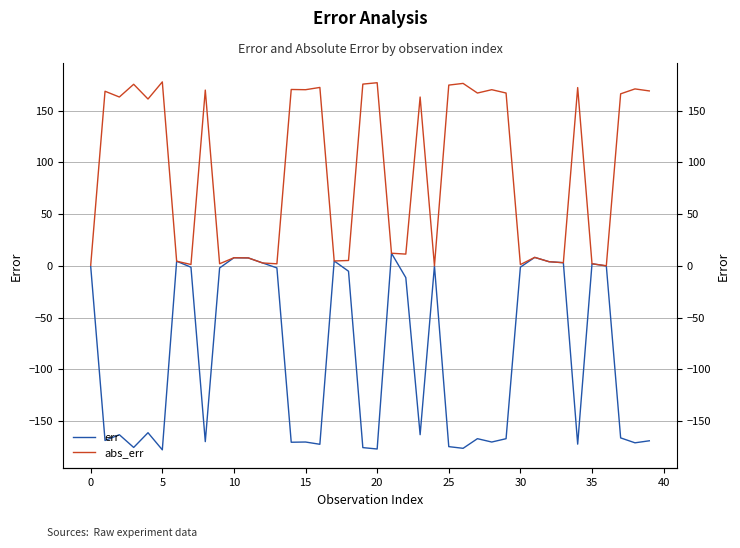

Is this an area chart (filled region under the line)?

No